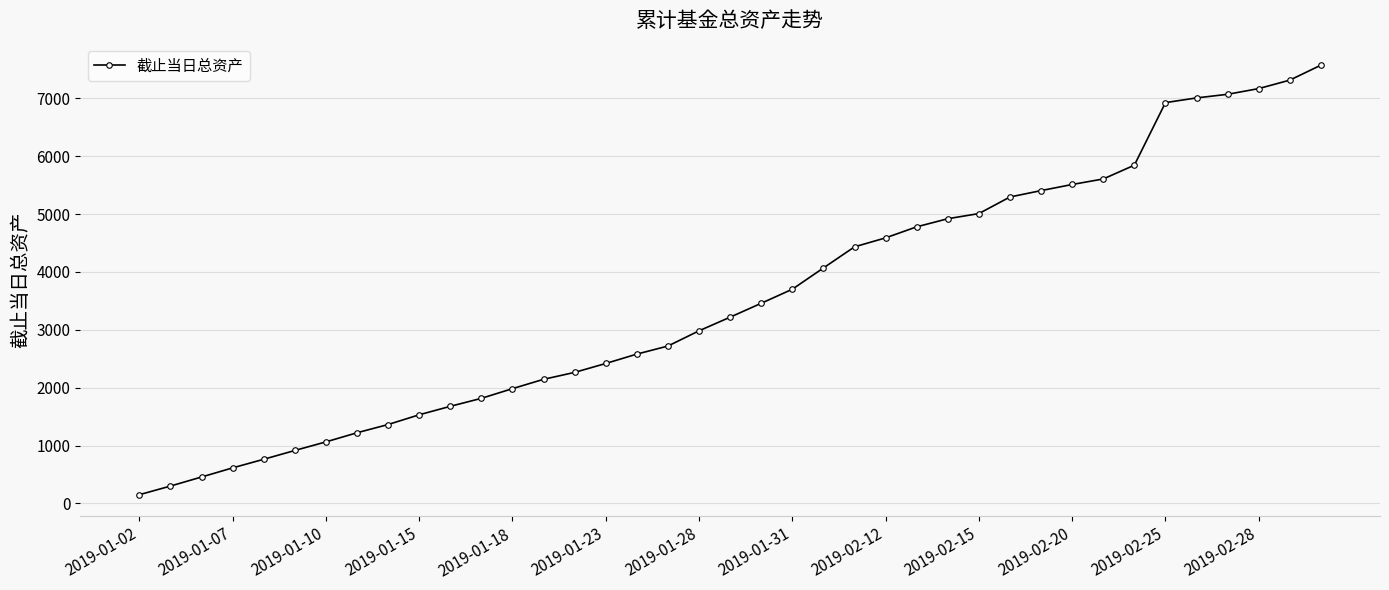

How many data points does each series have?

39